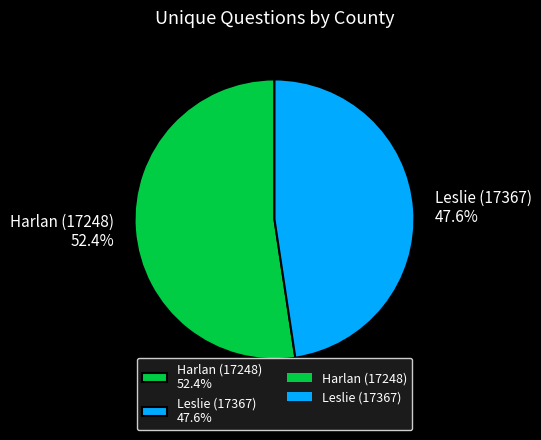

Rank the categories by value from lowest to highest.

Leslie (17367), Harlan (17248)